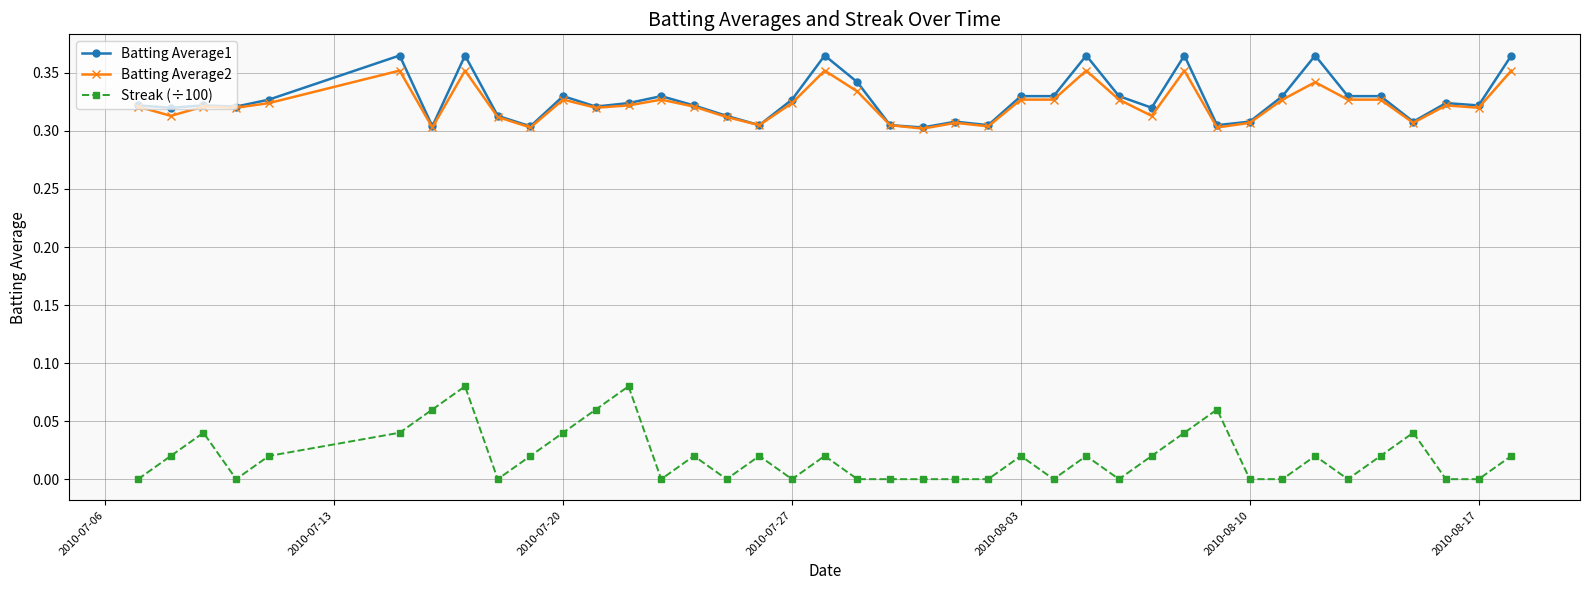

True or false: Batting Average2 has more than 2 interior local peaks.

True